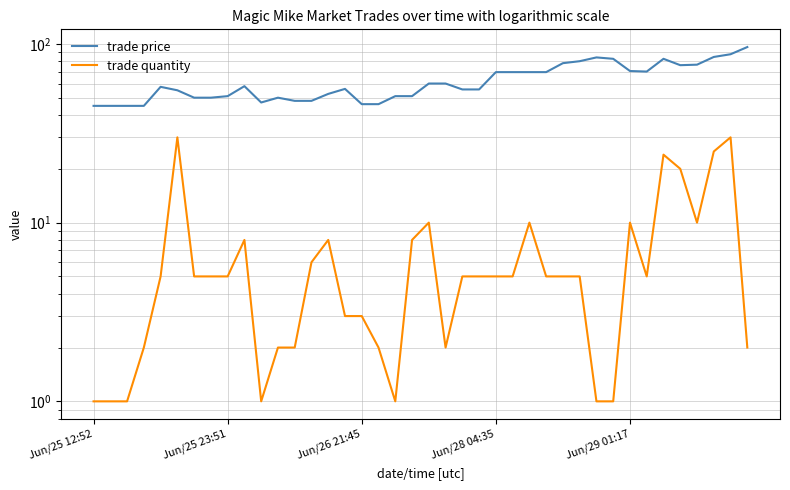

True or false: trade quantity and trade price cross at least once.

False